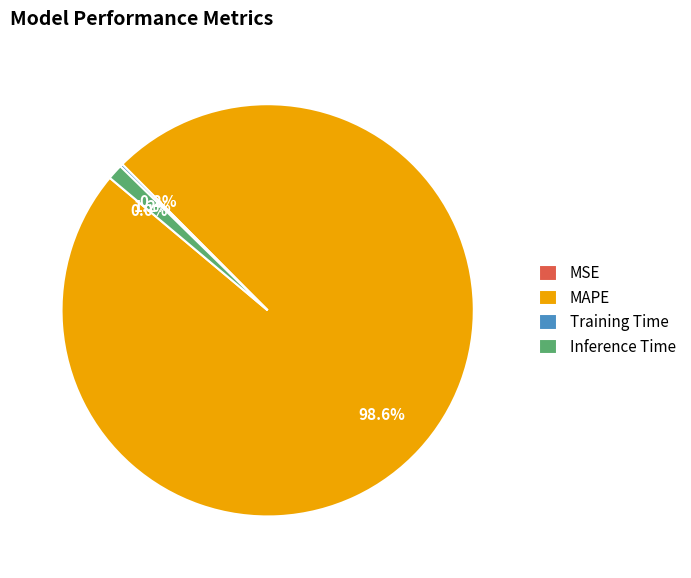

Do Inference Time and MAPE together represent more than half of the pie?

Yes